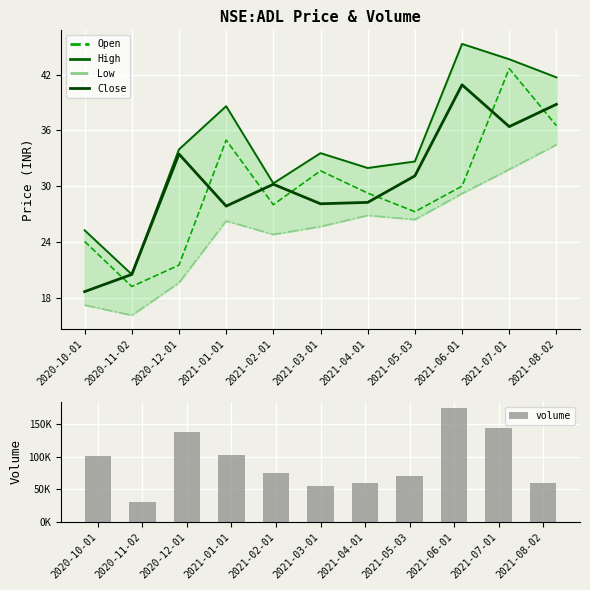

Rank the categories by Close value from lowest to highest.

2020-10-01, 2020-11-02, 2021-01-01, 2021-03-01, 2021-04-01, 2021-02-01, 2021-05-03, 2020-12-01, 2021-07-01, 2021-08-02, 2021-06-01